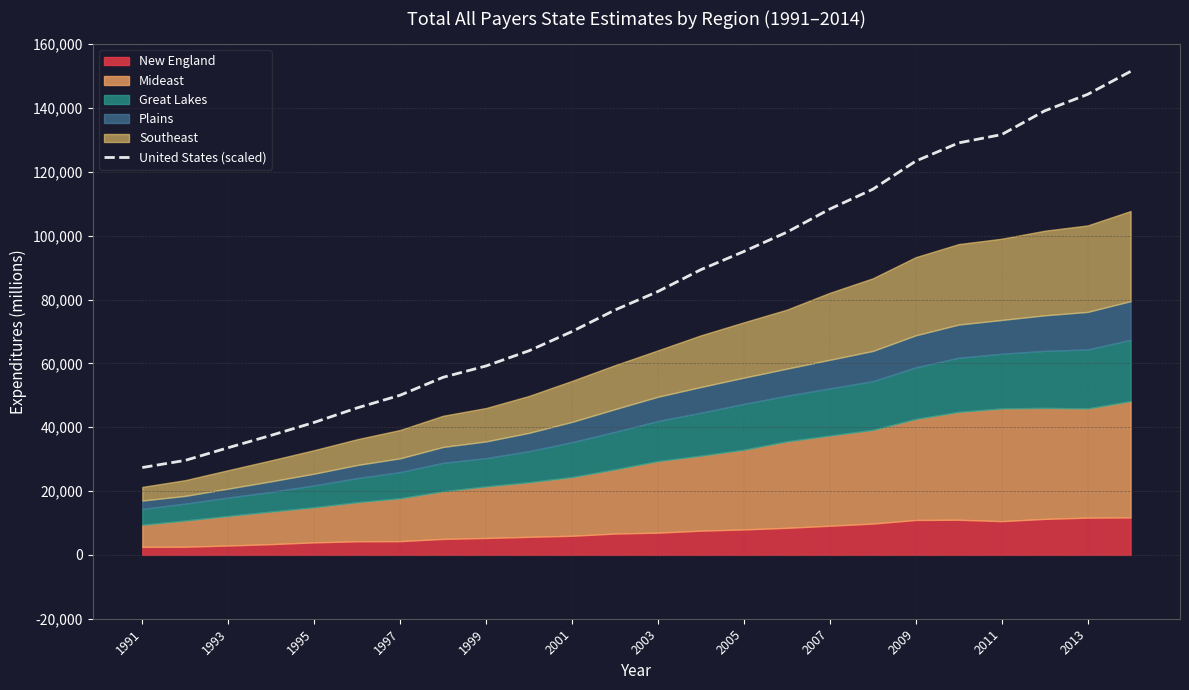

What is the highest value of the United States (scaled) series?

151456